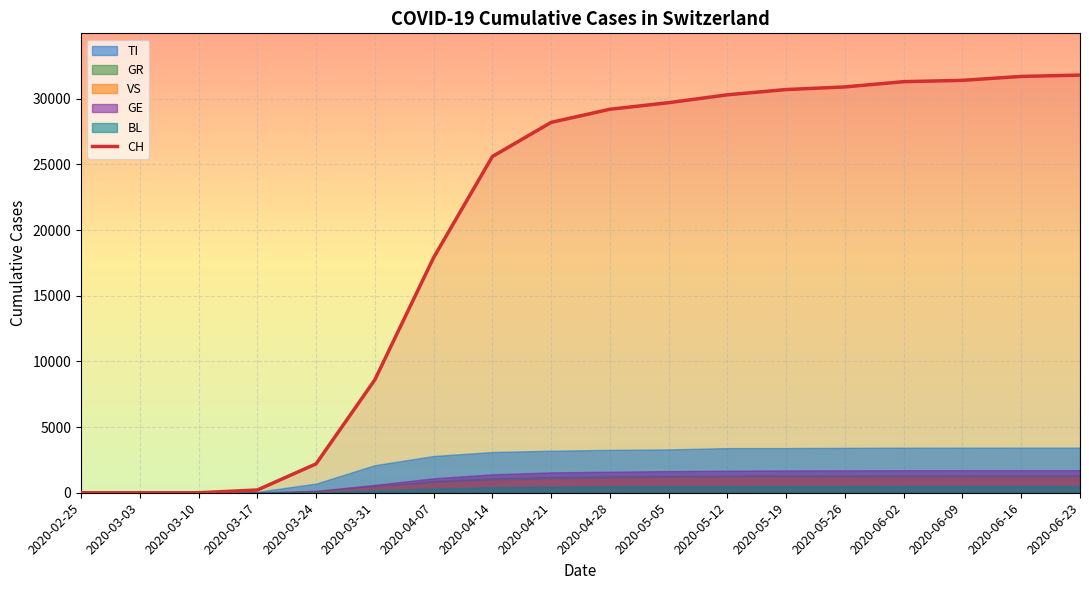

True or false: there are more than 1 points higher than both neighbors.

False